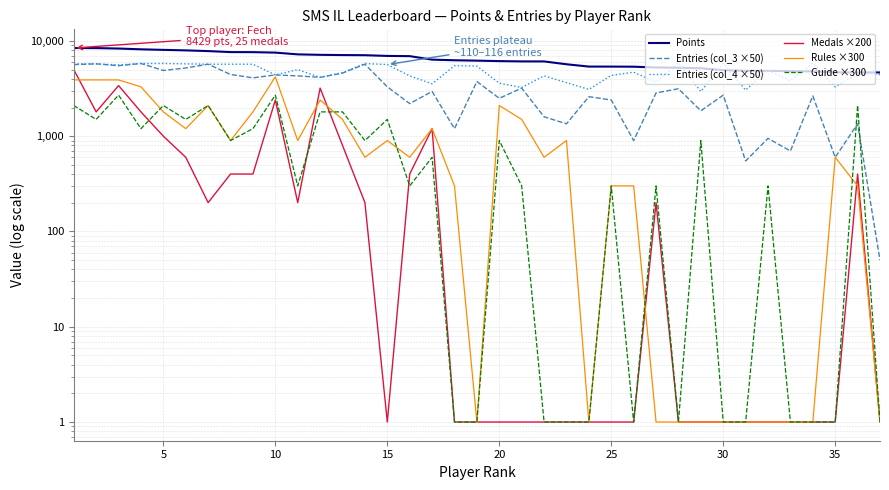

Reading left to right, list all the values displayed in this chart.

Points: 8429	8414	8326	8171	8062	7964	7829	7641	7630	7546	7233	7152	7111	7087	6964	6928	6369	6273	6214	6145	6101	6097	5694	5384	5382	5368	5269	5234	5172	4932	4866	4851	4820	4799	4677	4675	4672
Entries (col_3 ×50): 5650	5750	5500	5800	4900	5200	5700	4450	4100	4400	4300	4150	4600	5700	3300	2200	2950	1200	3750	2500	3200	1600	1350	2600	2400	900	2850	3150	1850	2700	550	950	700	2650	600	1350	50
Entries (col_4 ×50): 5750	5750	5600	5800	5800	5750	5700	5700	5700	4400	5000	4150	4650	5800	5650	4300	3550	5500	5450	3600	3250	4300	3650	3100	4350	4700	3700	5900	2950	5800	3050	4950	3800	5850	3300	4500	4450
Medals ×200: 5001	1801	3401	1801	1001	601	201	401	401	2401	201	3201	801	201	1	401	1201	1	1	1	1	1	1	1	1	1	201	1	1	1	1	1	1	1	1	401	1
Rules ×300: 3901	3901	3901	3301	1801	1201	2101	901	1801	4201	901	2401	1501	601	901	601	1201	301	1	2101	1501	601	901	1	301	301	1	1	1	1	1	1	1	1	601	301	1
Guide ×300: 2101	1501	2701	1201	2101	1501	2101	901	1201	2701	301	1801	1801	901	1501	301	601	1	1	901	301	1	1	1	301	1	301	1	901	1	1	301	1	1	1	2101	1